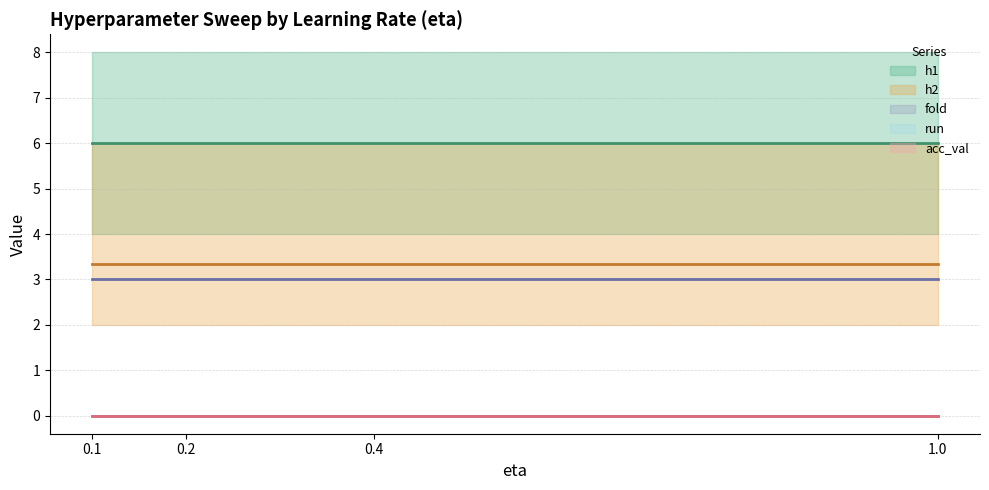

True or false: h2 and acc_val cross at least once.

False